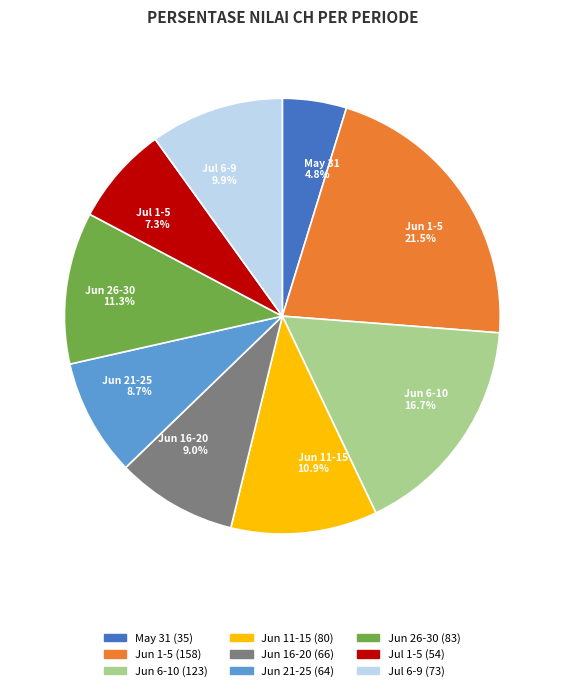

Which slice is the smallest?

May 31 4.8%